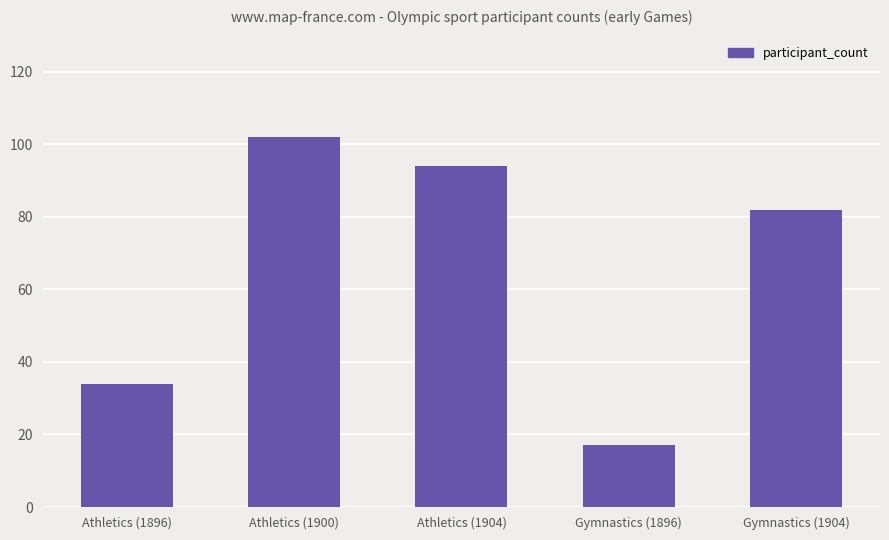

Which category has the lowest value across all series?

Gymnastics (1896)